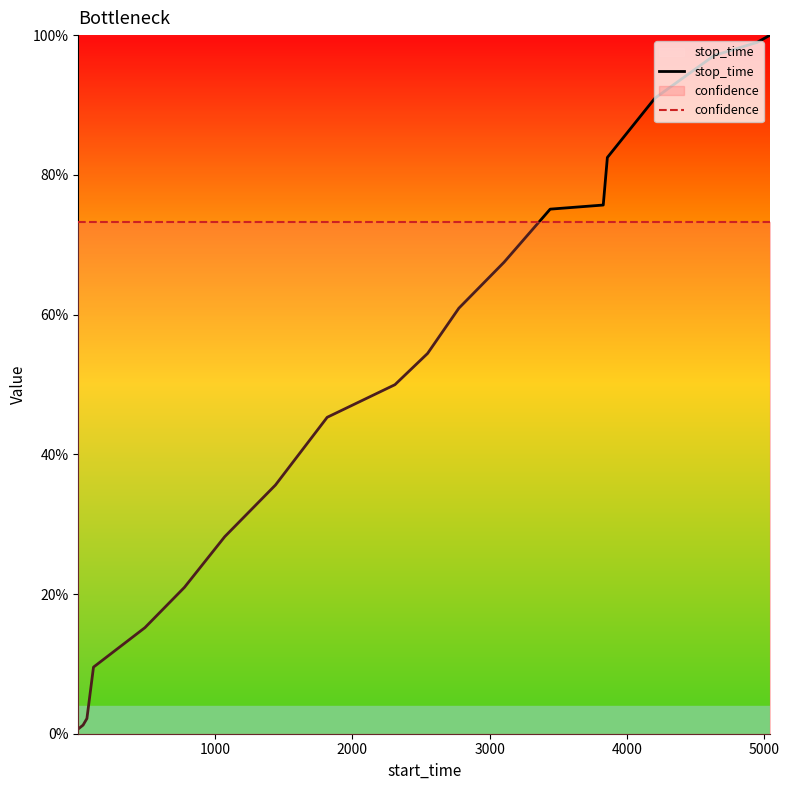

What is the maximum value for stop_time?

1.0